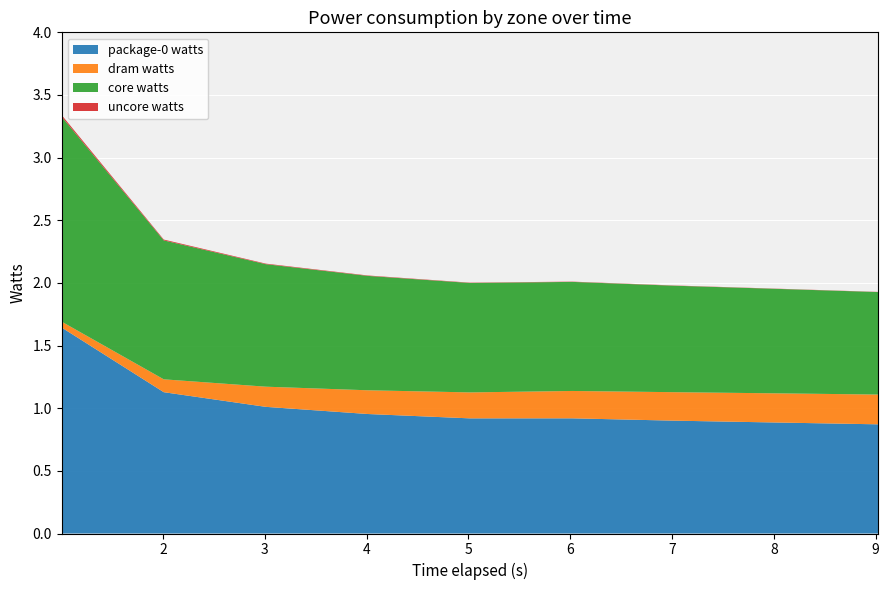

Reading right to left, extract all data points from this chart.

package-0 watts: 0.9	0.9	0.9	0.9	0.9	1.0	1.0	1.1	1.6
dram watts: 0.2	0.2	0.2	0.2	0.2	0.2	0.2	0.1	0.0
core watts: 0.8	0.8	0.8	0.9	0.9	0.9	1.0	1.1	1.6
uncore watts: 0.0	0.0	0.0	0.0	0.0	0.0	0.0	0.0	0.0